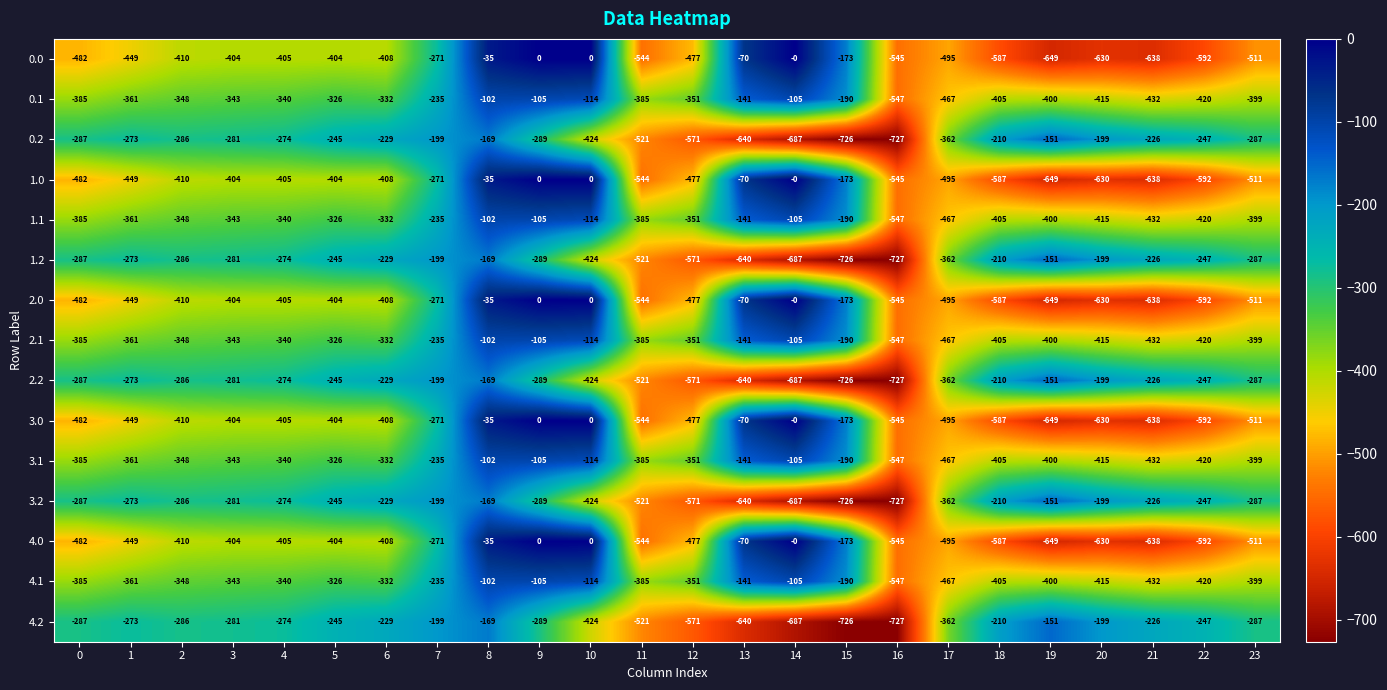

What is the difference between the 3.0 values at 20 and 10?

630